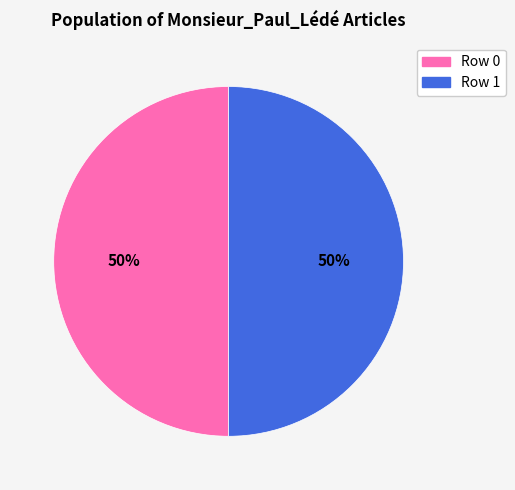

To the nearest percent, what is the average slice percentage?

50%